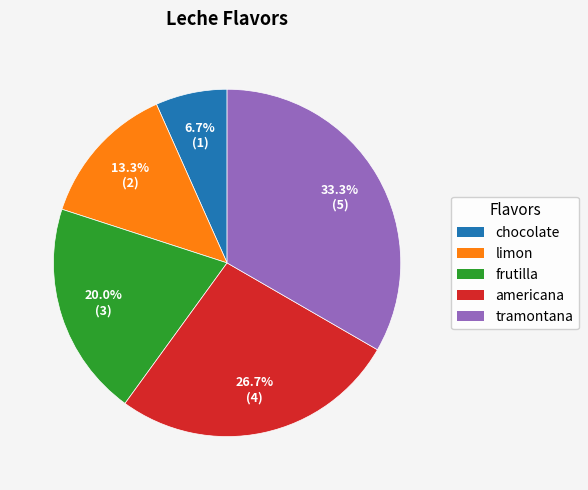

How much of the chart is everything except limon?

86.7%